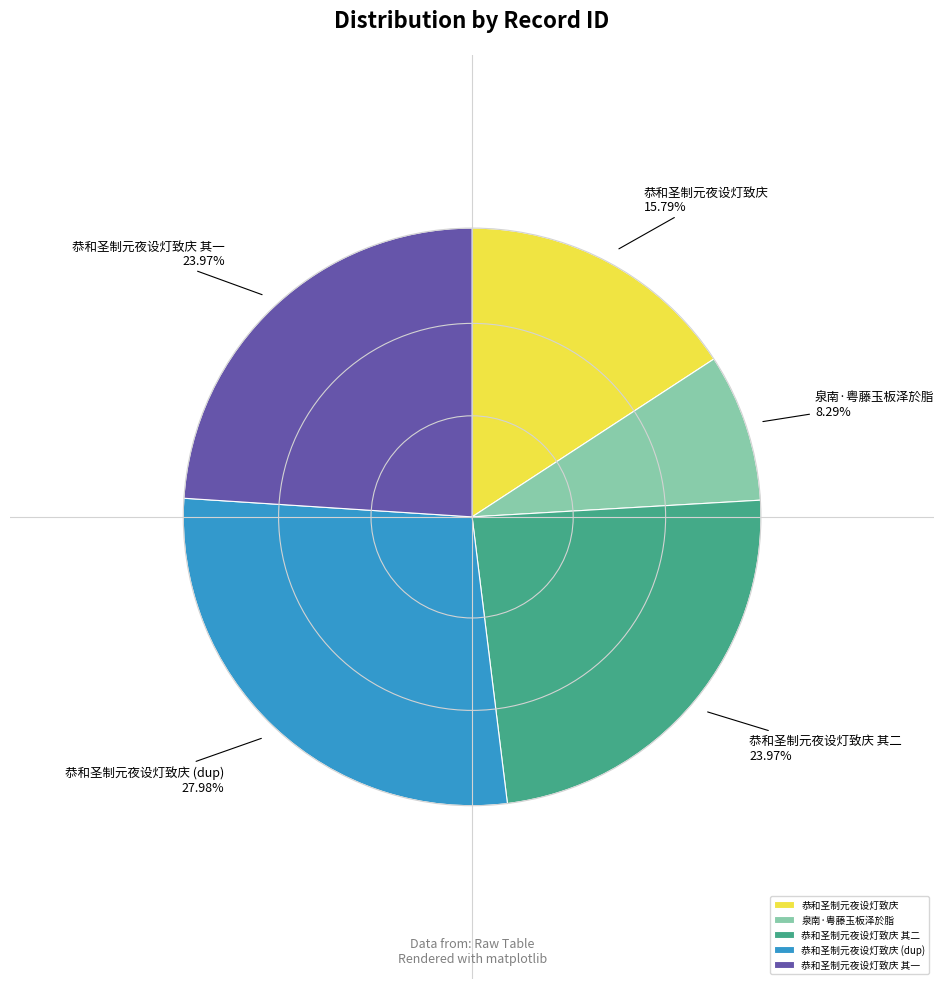

How many slices are in this pie chart?

5